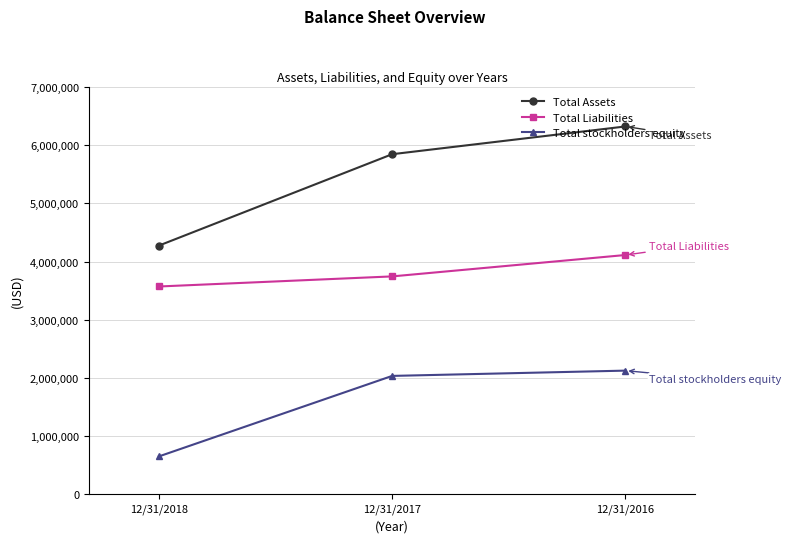

What is the approximate value of Total stockholders equity at 12/31/2018?

650053